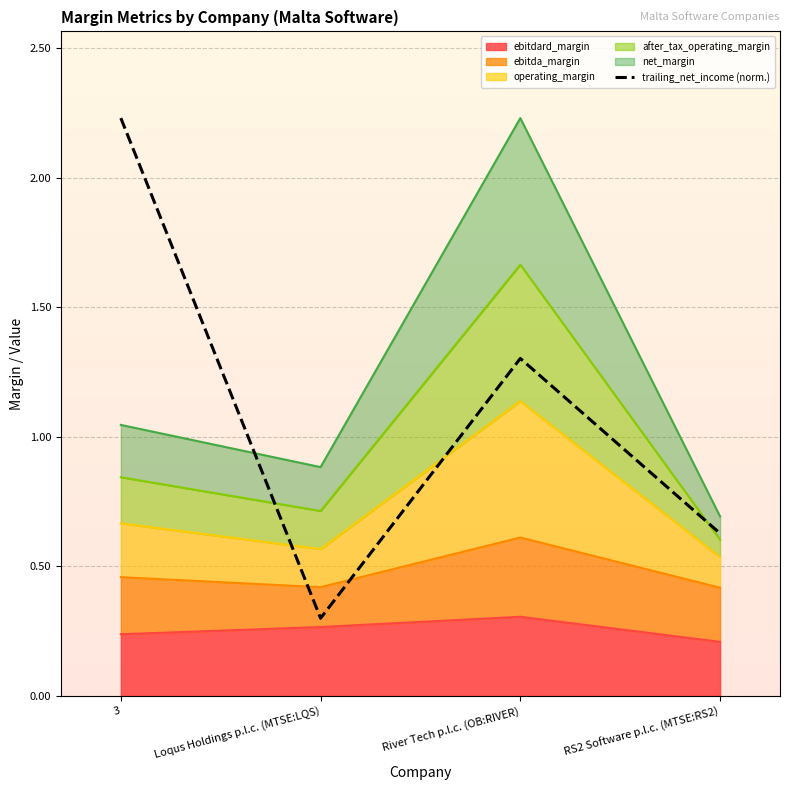

What is the label of the 1st point from the right?

RS2 Software p.l.c. (MTSE:RS2)